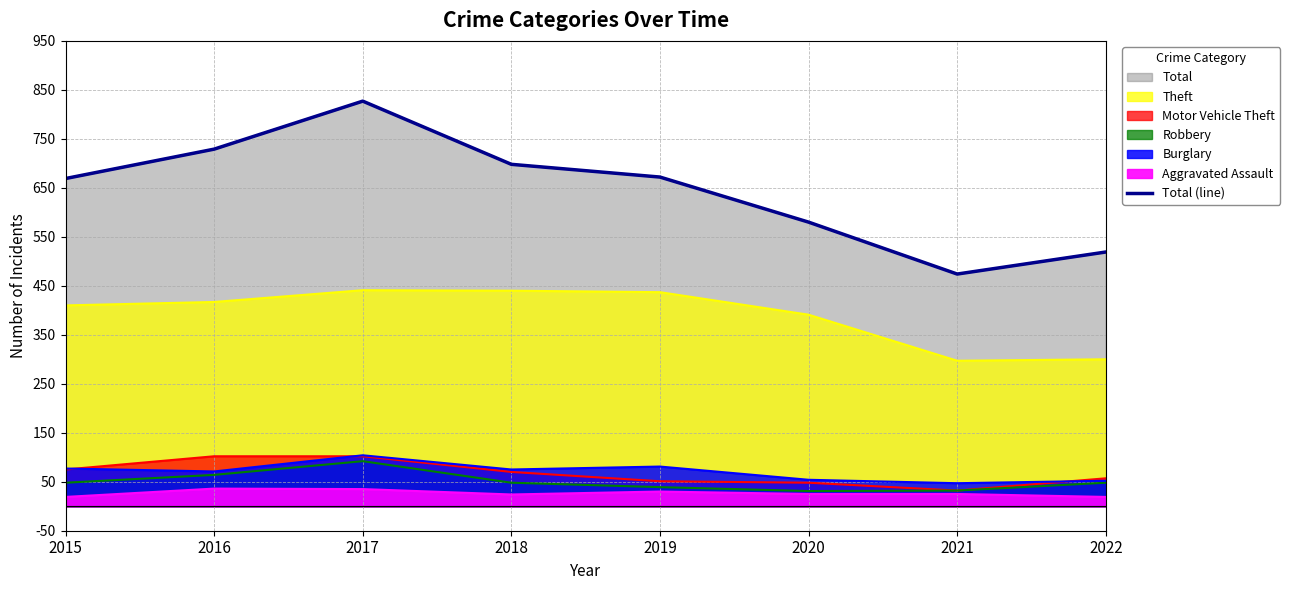

How many interior local peaks (higher than both neighbors) does the data have?

1